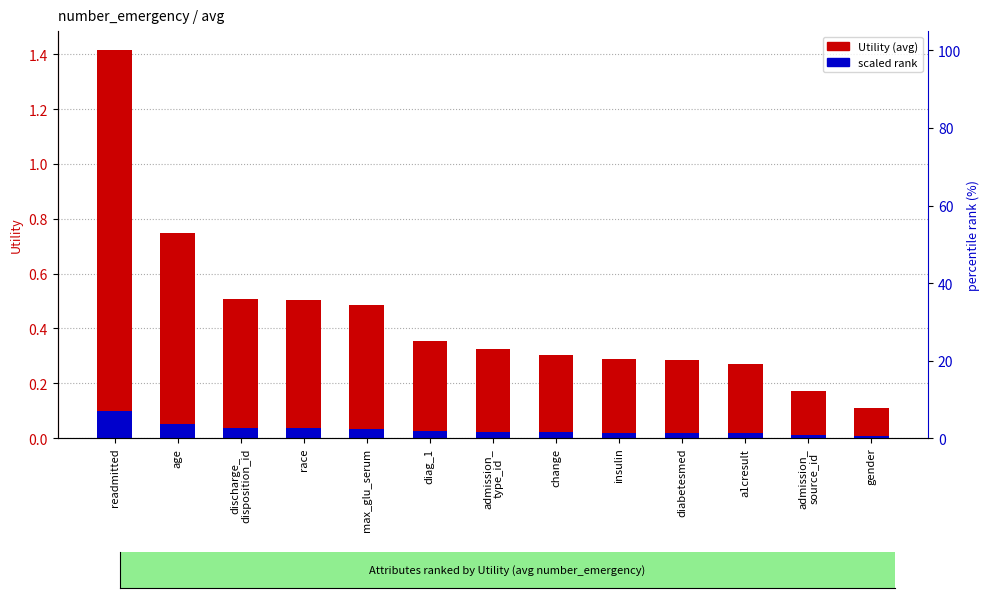

At which category does the chart reach its peak across all series?

readmitted